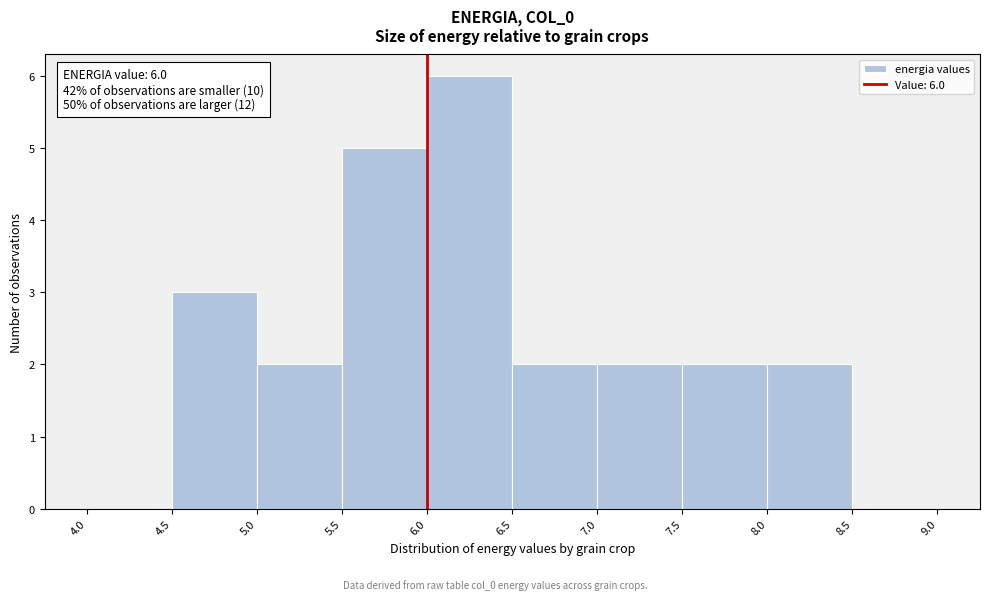

Over which range of the x-axis is the bar tallest?

6.0 to 6.5